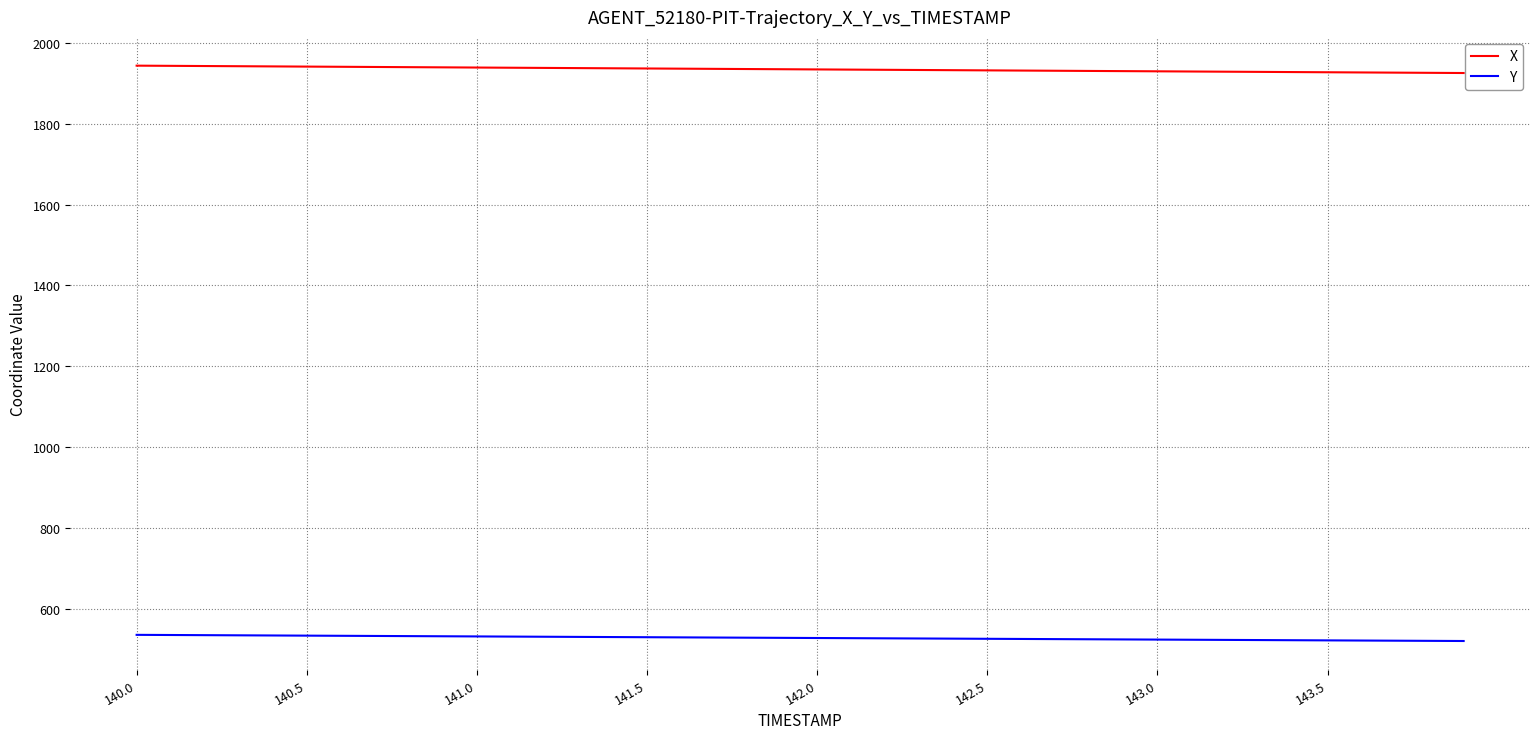

What is the average value of the Y series?

528.1